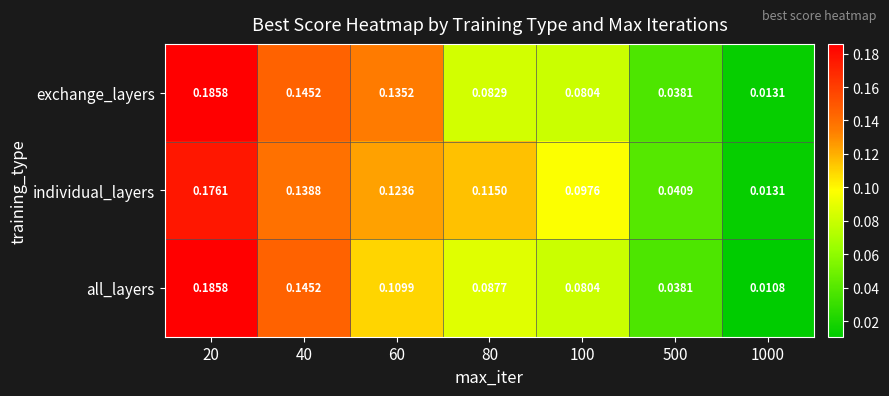

Which series changed the most between 60 and 80?

exchange_layers